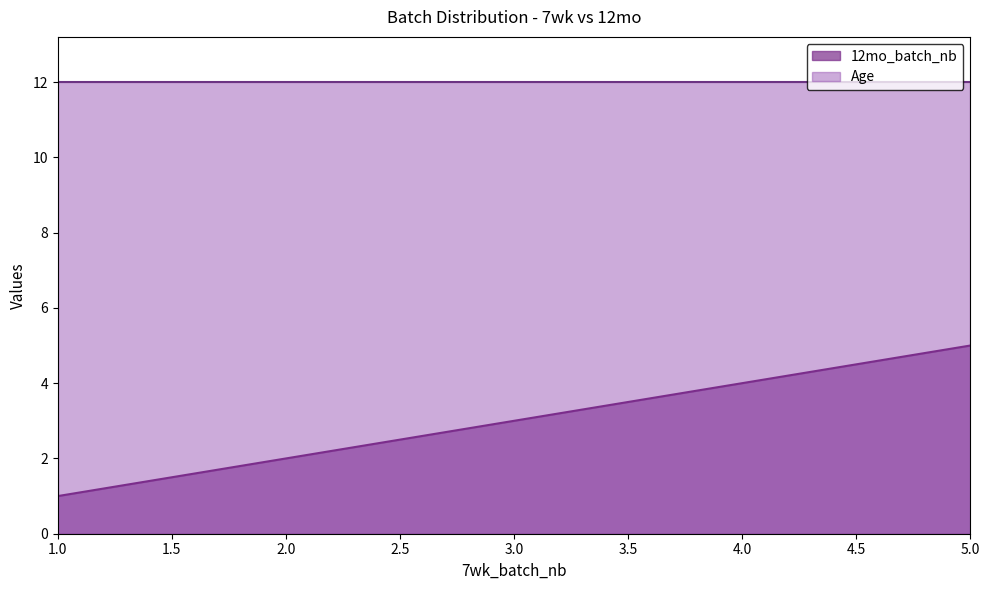

What is the value of the 12mo_batch_nb point at the 34th from the left?

5